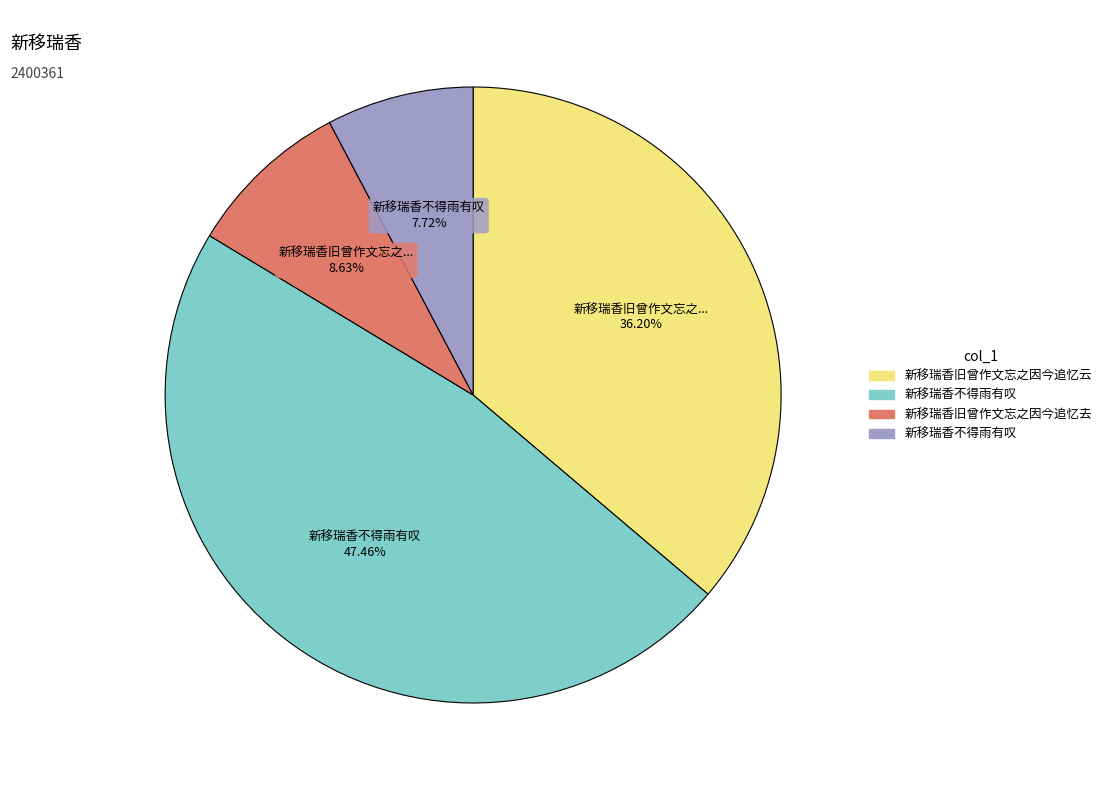

Is there any slice that represents more than half of the pie?

No